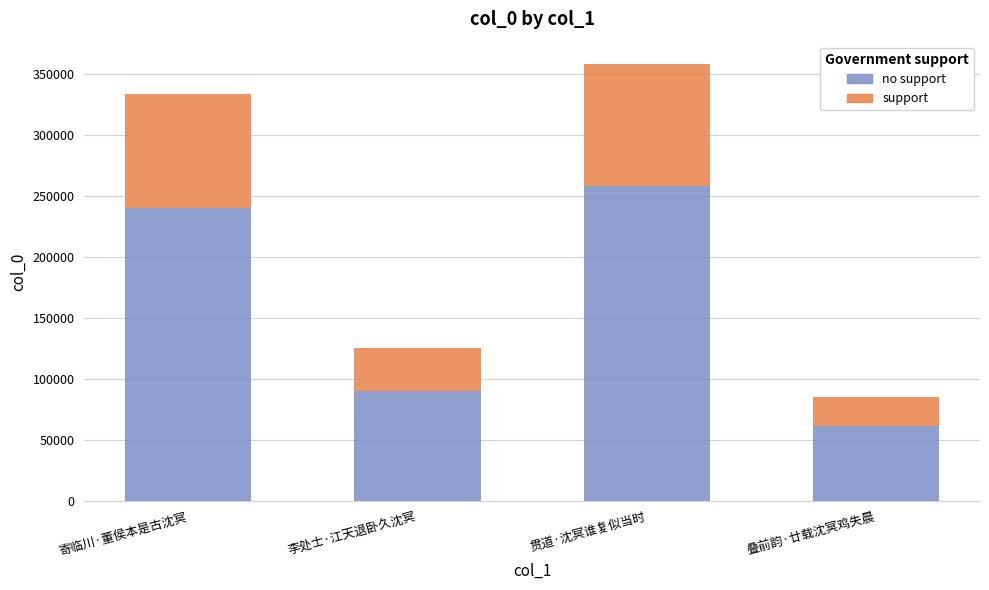

What is the total value across all series at 寄临川·董侯本是古沈冥?

334030.0